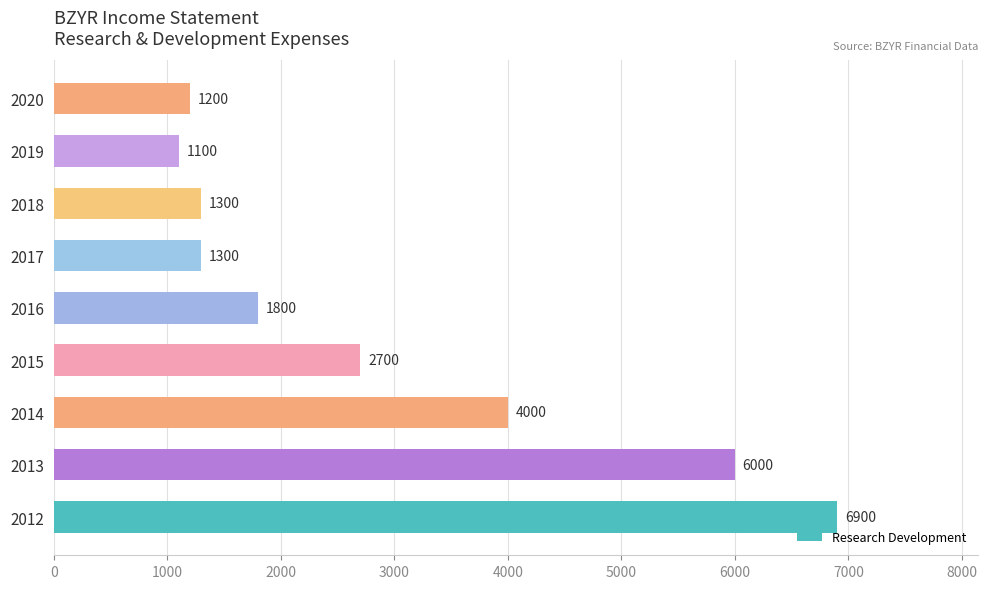

Which category has the lowest value across all series?

2019